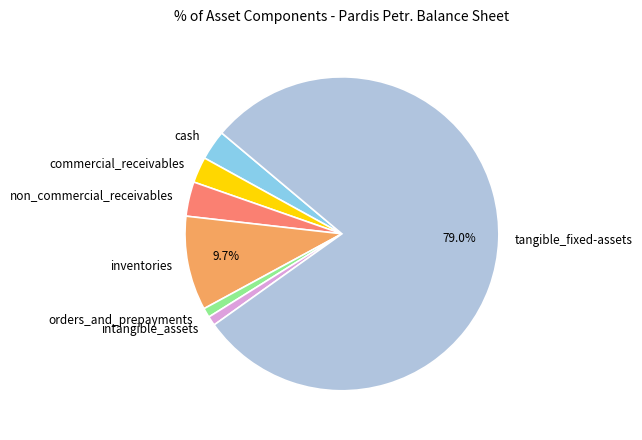

To the nearest percent, what is the average slice percentage?

14%